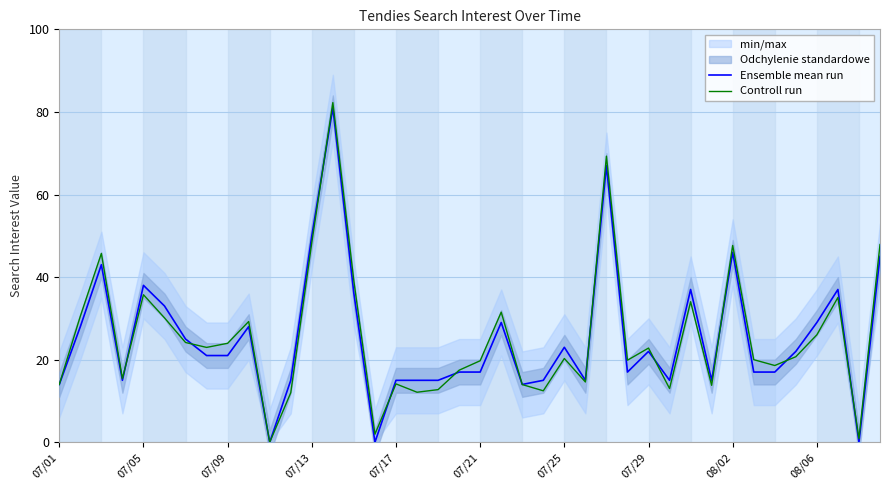

How many intersections are there between Controll run and Ensemble mean run?

11